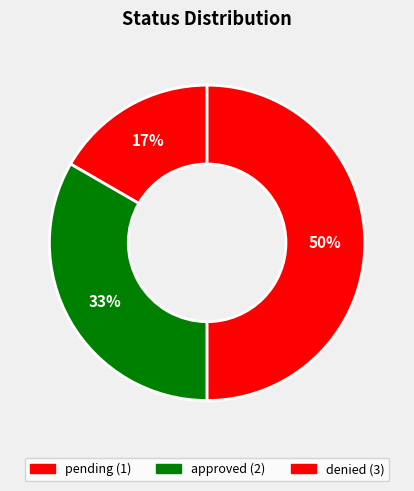

What percentage do approved and denied together represent?

83.3%